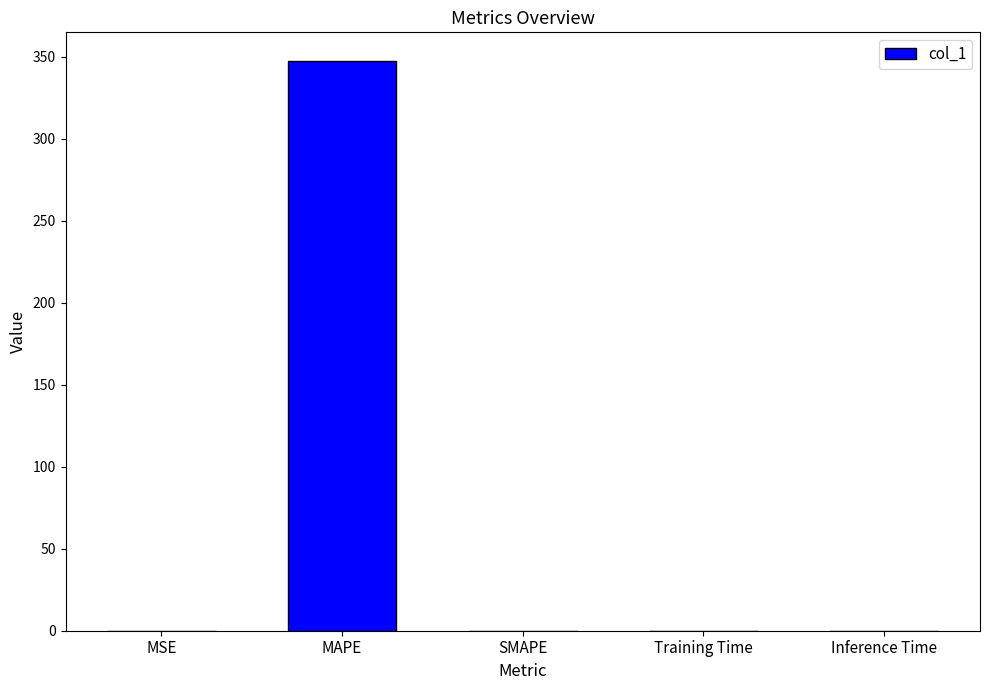

How many categories are shown in the chart?

5